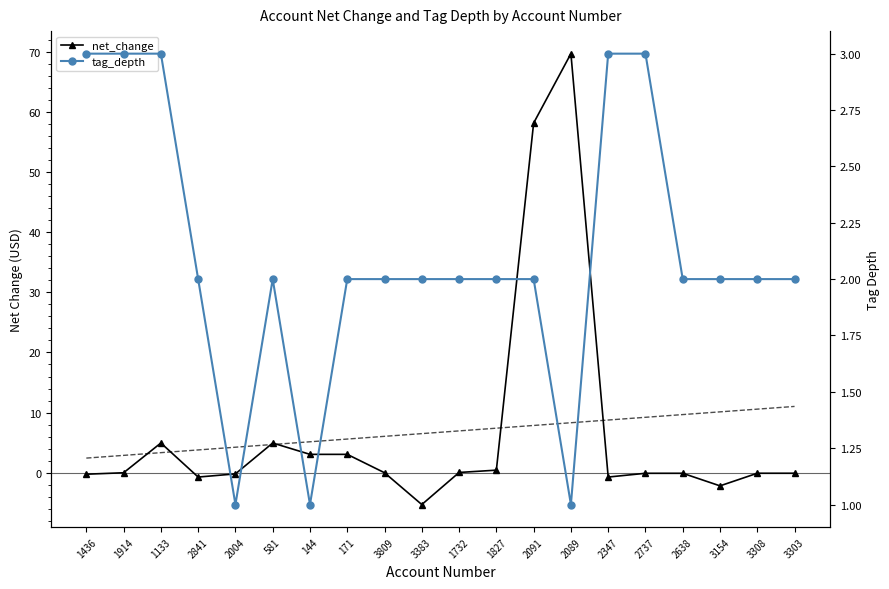

Count the number of data series in this chart.

2